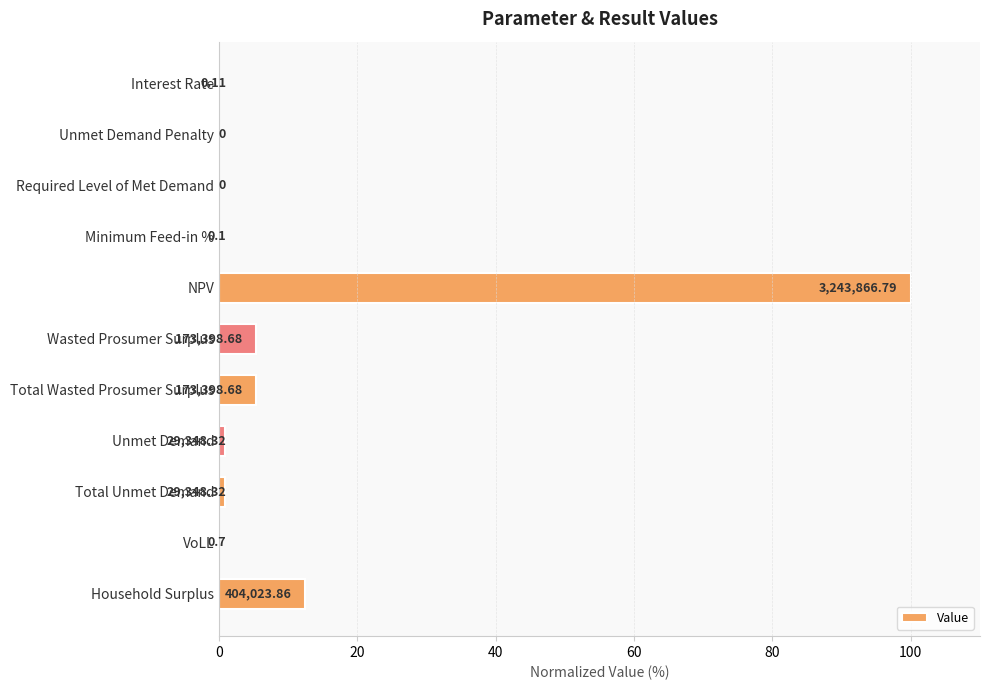

Are the bars horizontal?

Yes